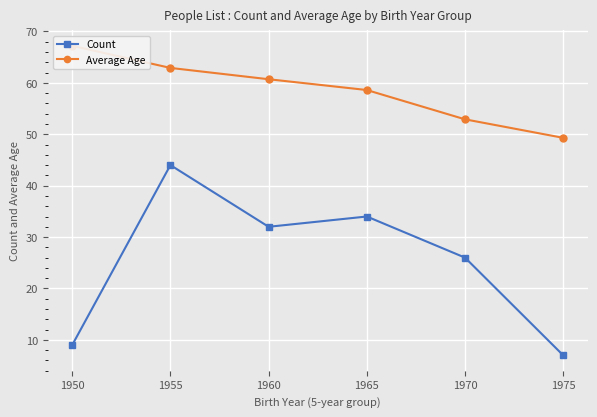

What is the difference between the Count values at 1965 and 1970?

8